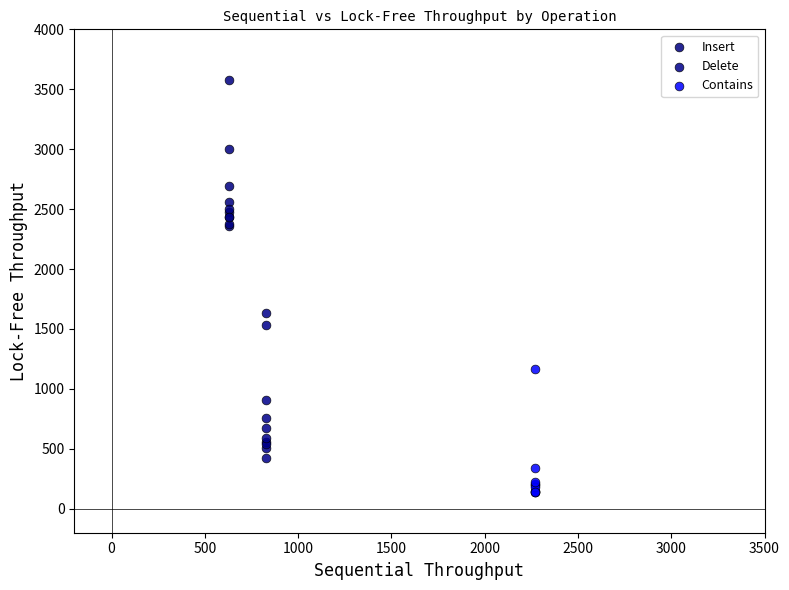

Which series reaches the maximum Y coordinate?

Insert